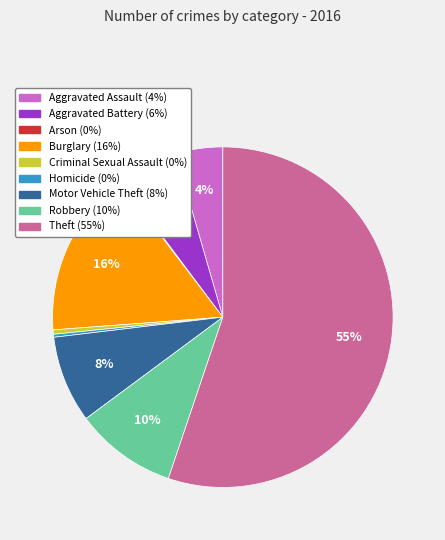

The Homicide slice represents 0% of the pie. True or false?

True